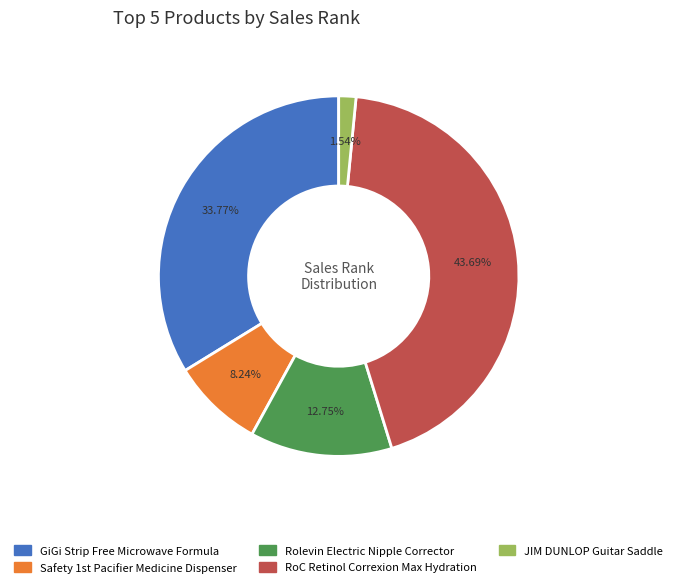

Which slice is the smallest?

JIM DUNLOP Guitar Saddle